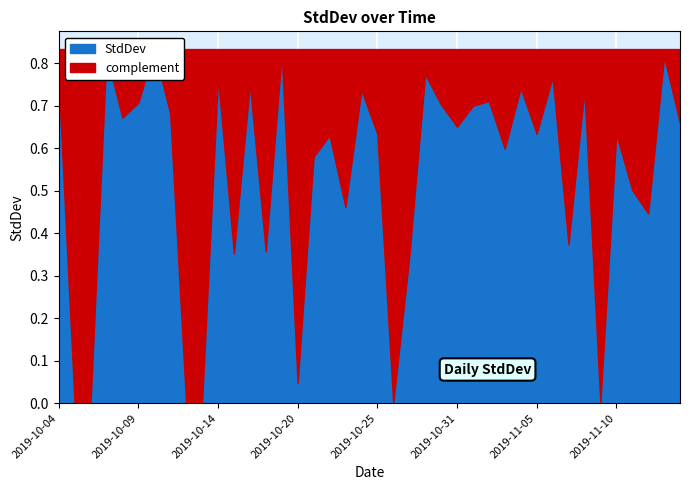

What is the label of the 33rd point from the right?

2019-10-11